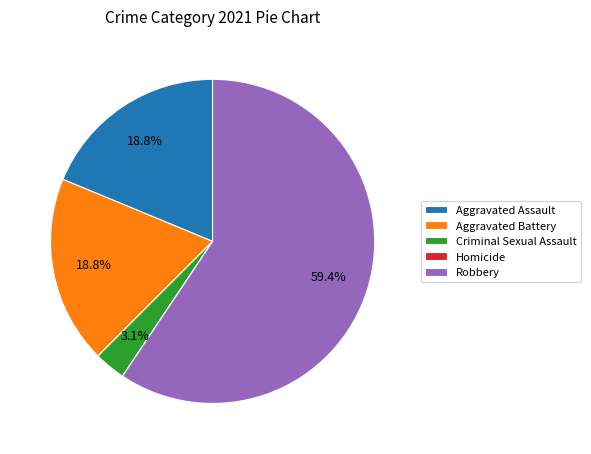

To the nearest percent, what is the average slice percentage?

20%